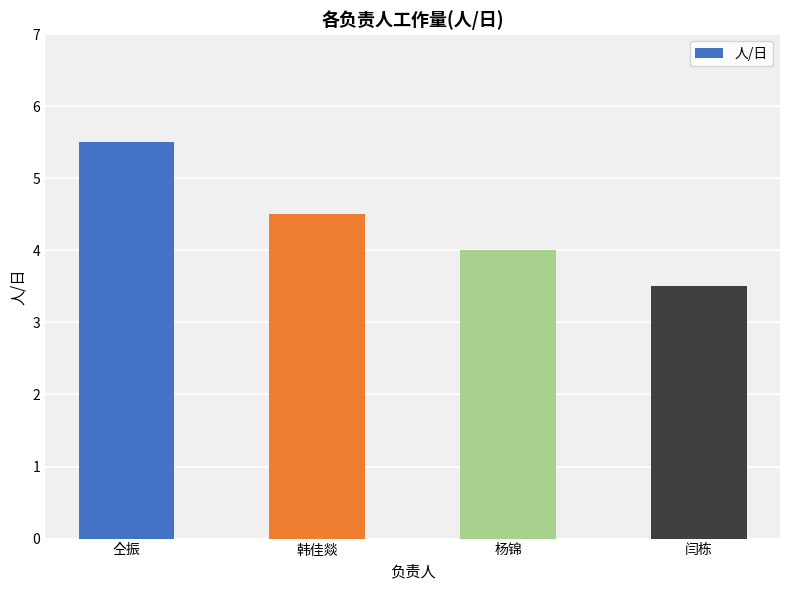

What is the ratio of the value at 闫栋 to the value at 韩佳燚?

0.8